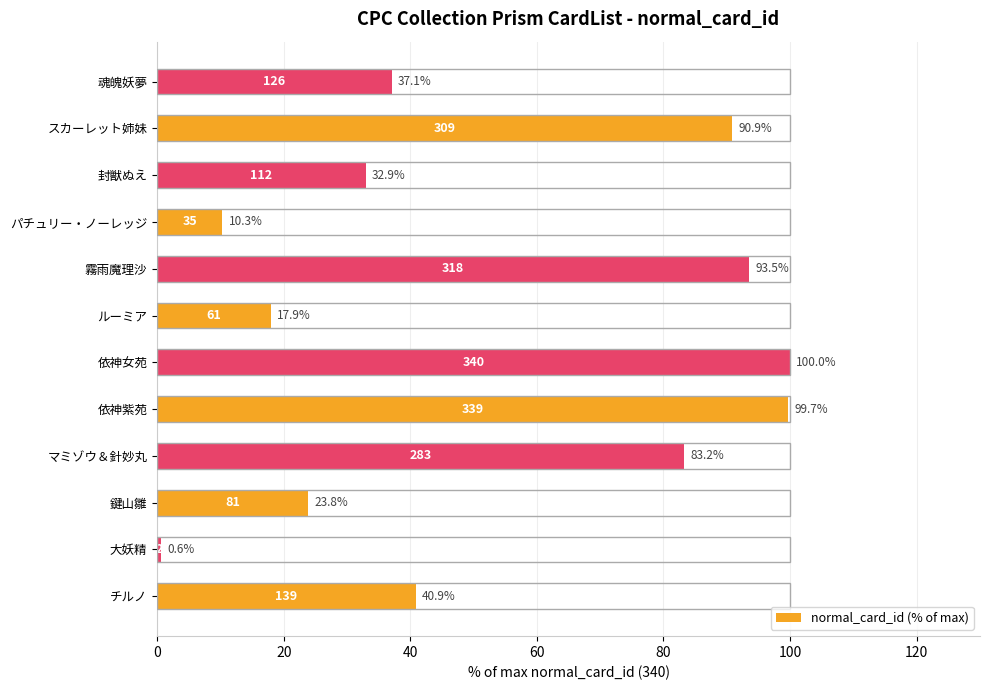

Are the bars grouped side by side (vs. stacked)?

No